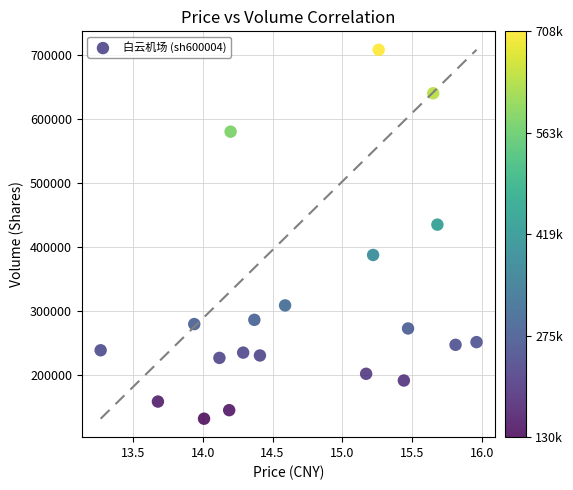

What Y value in the scatter plot is closest to 419576?

434600